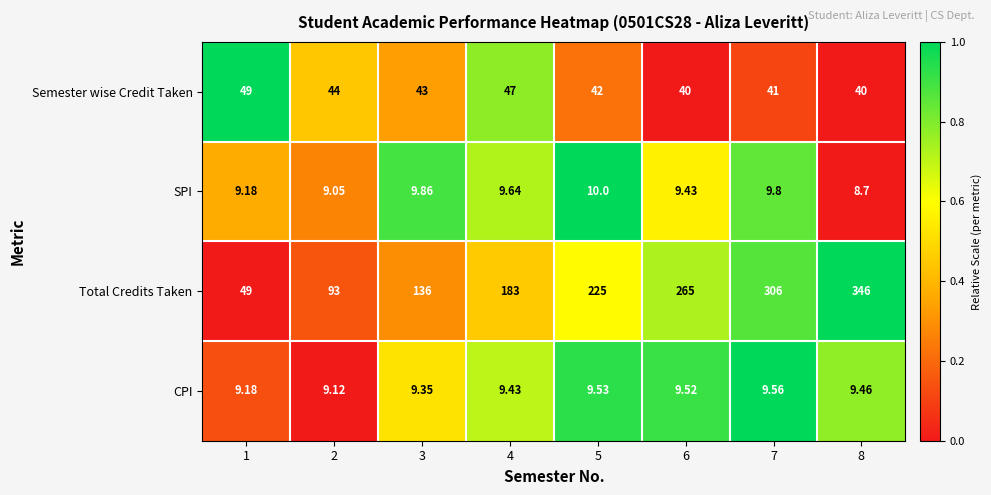

At 5, list the series in order from largest to smallest.

Total Credits Taken, Semester wise Credit Taken, SPI, CPI